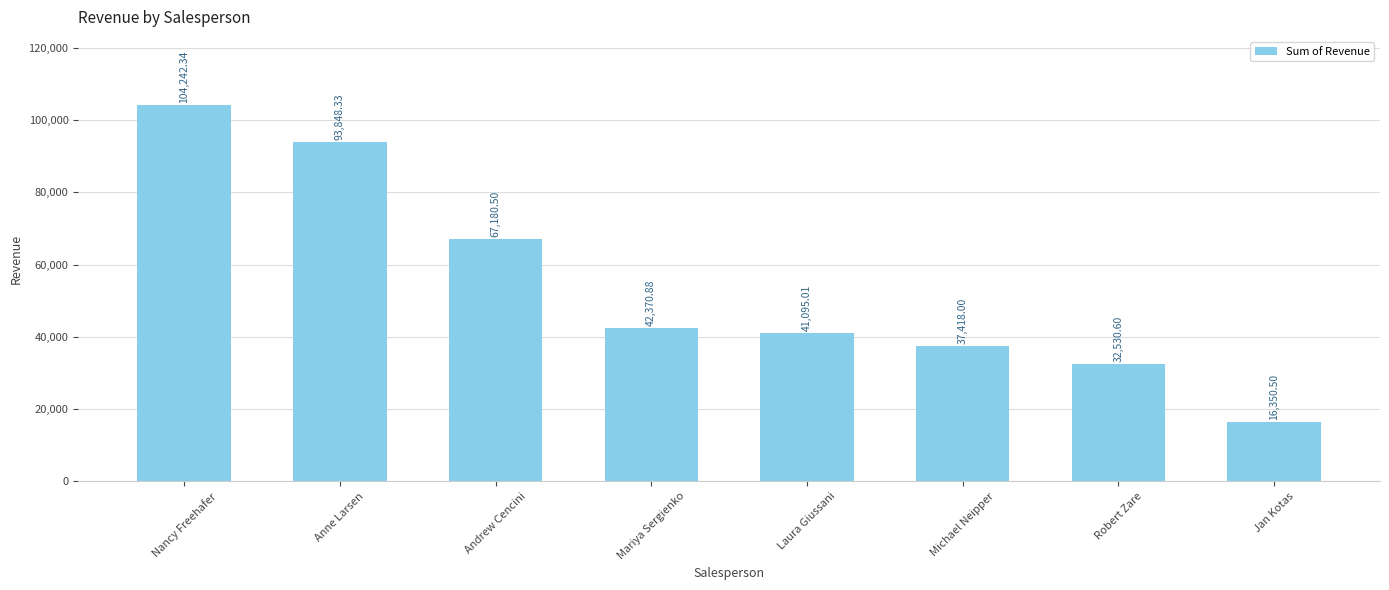

True or false: the data shows 37418.0 at Michael Neipper.

True